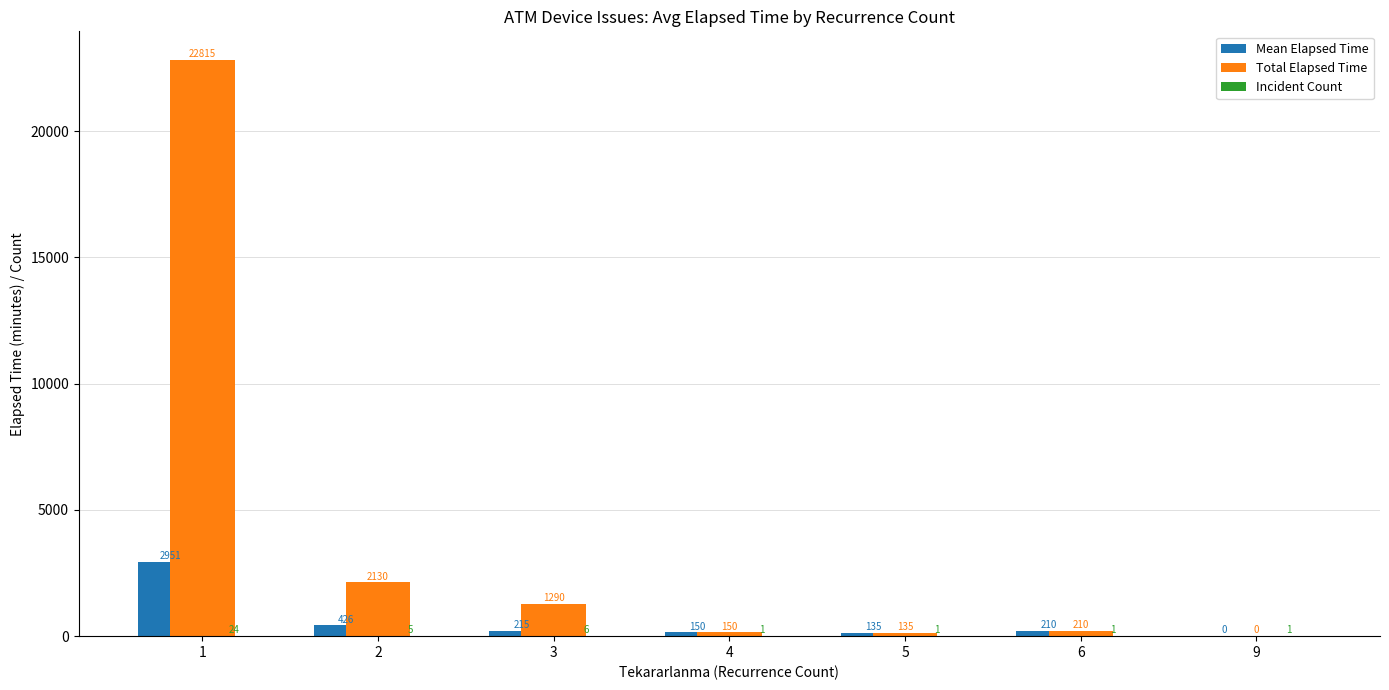

At which category is the sum across all series the highest?

1